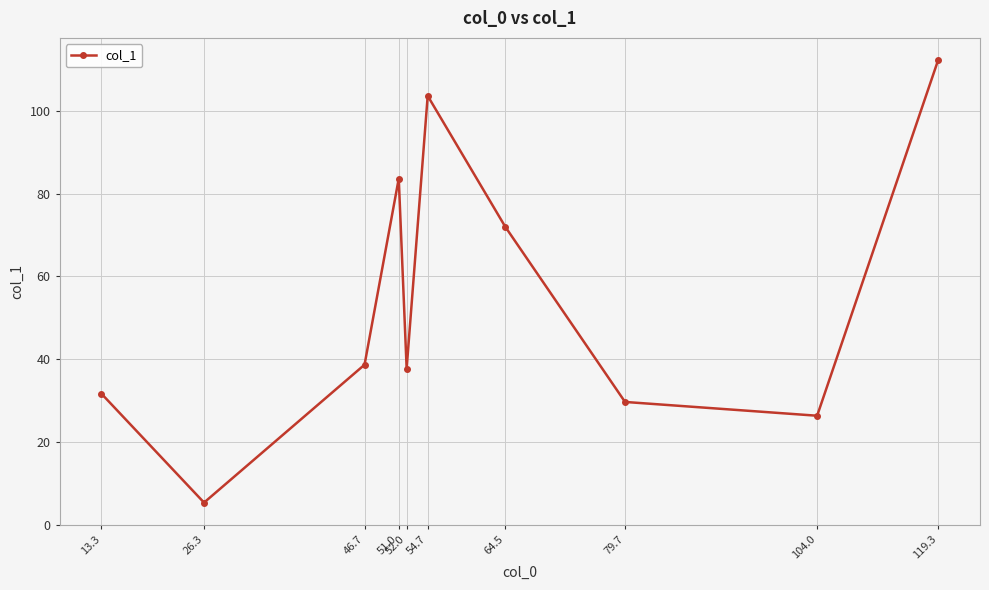

What is the label of the 3rd point from the right?

79.7